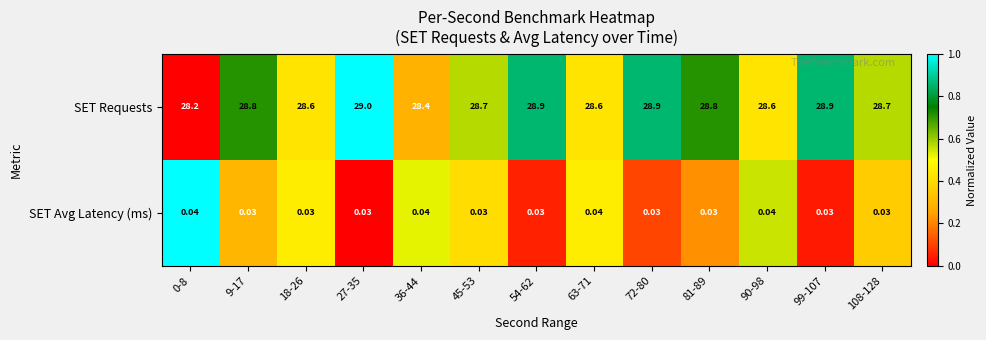

Rank the series at 63-71 from lowest to highest value.

SET Avg Latency (ms), SET Requests